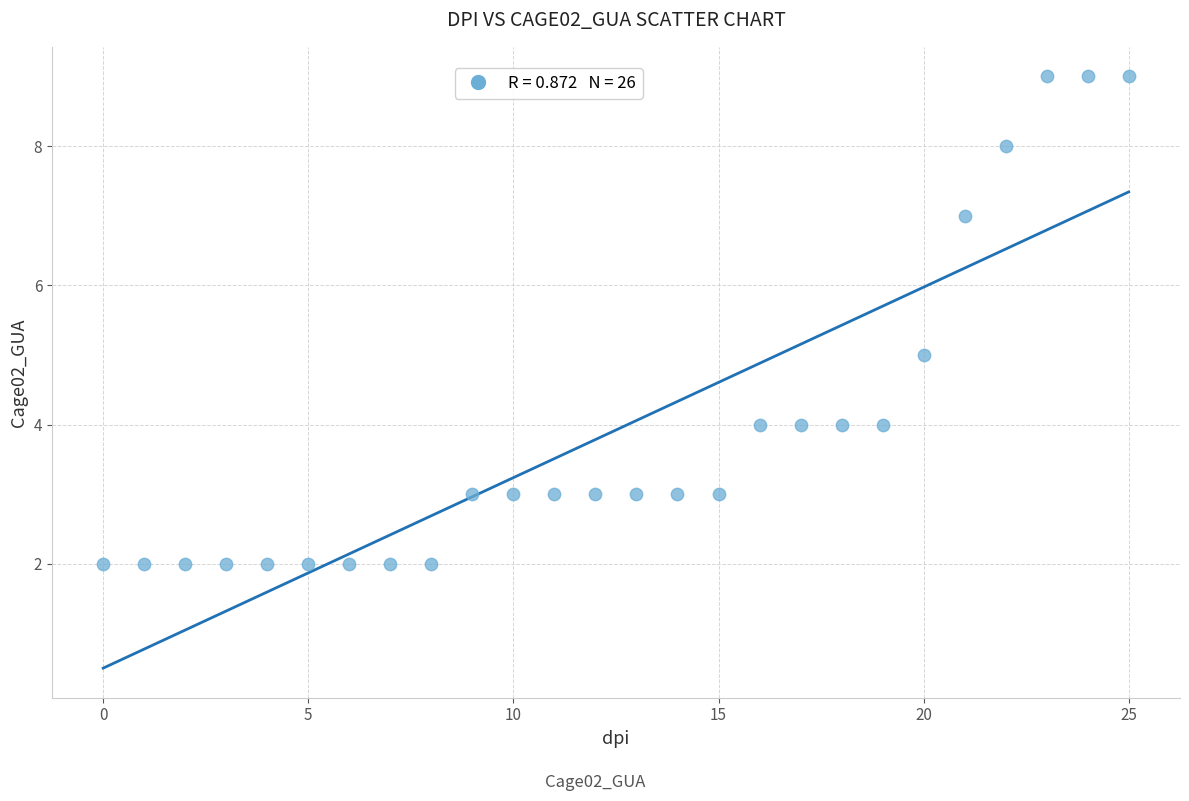

What is the range of Y values (max minus min)?

7